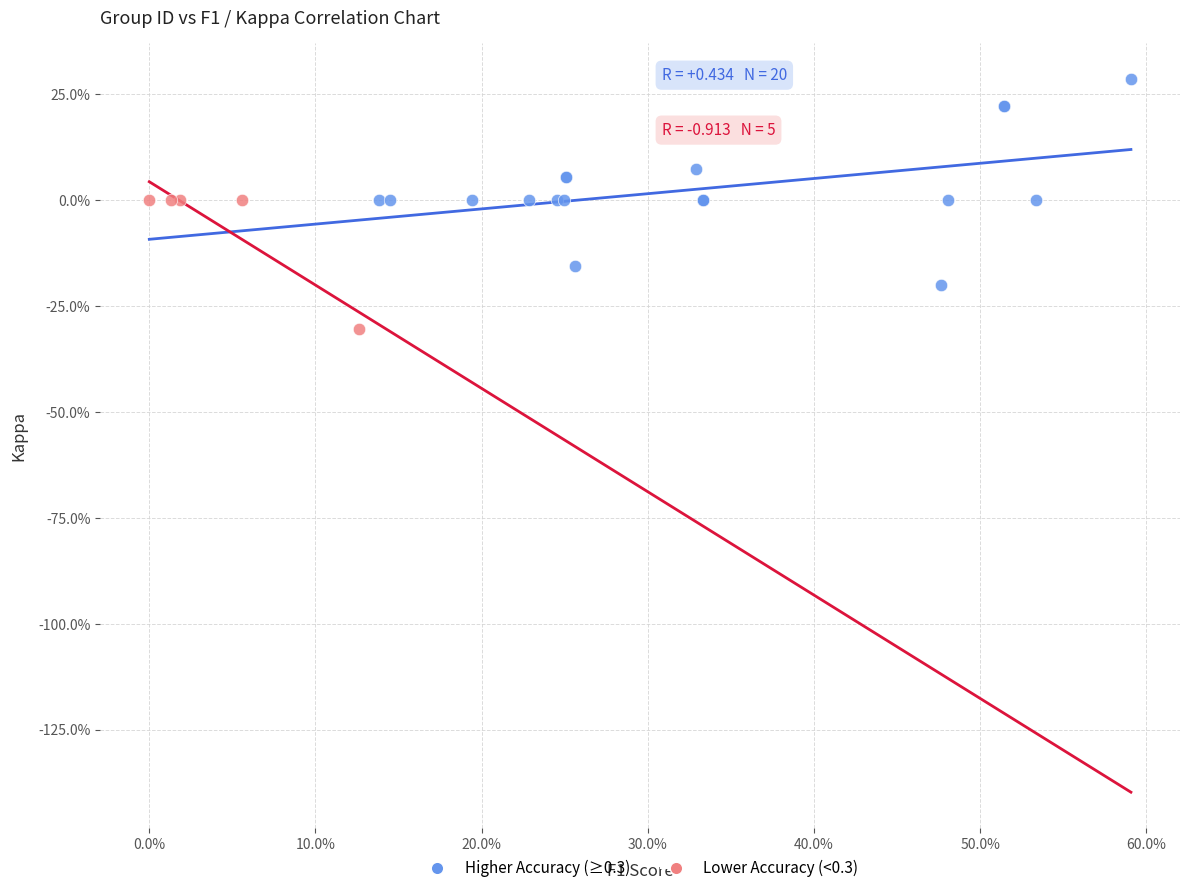

Which series has the largest Y range (max minus min)?

Higher Accuracy (≥0.3)